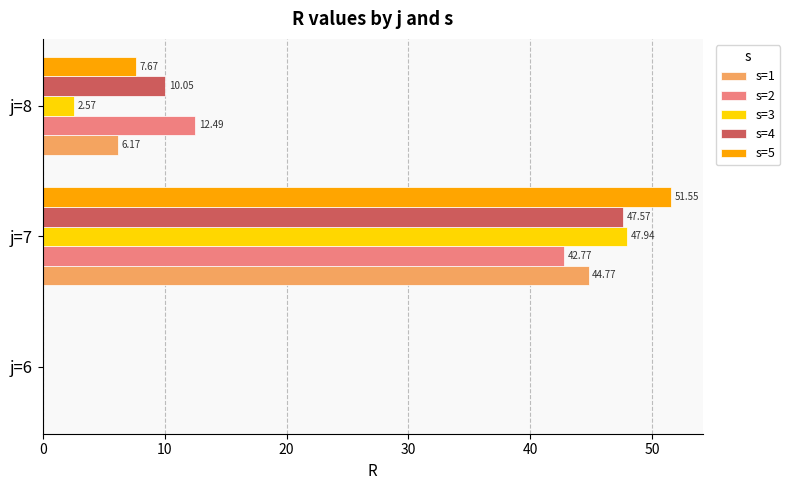

Between j=7 and j=8, which series saw the biggest shift?

s=3